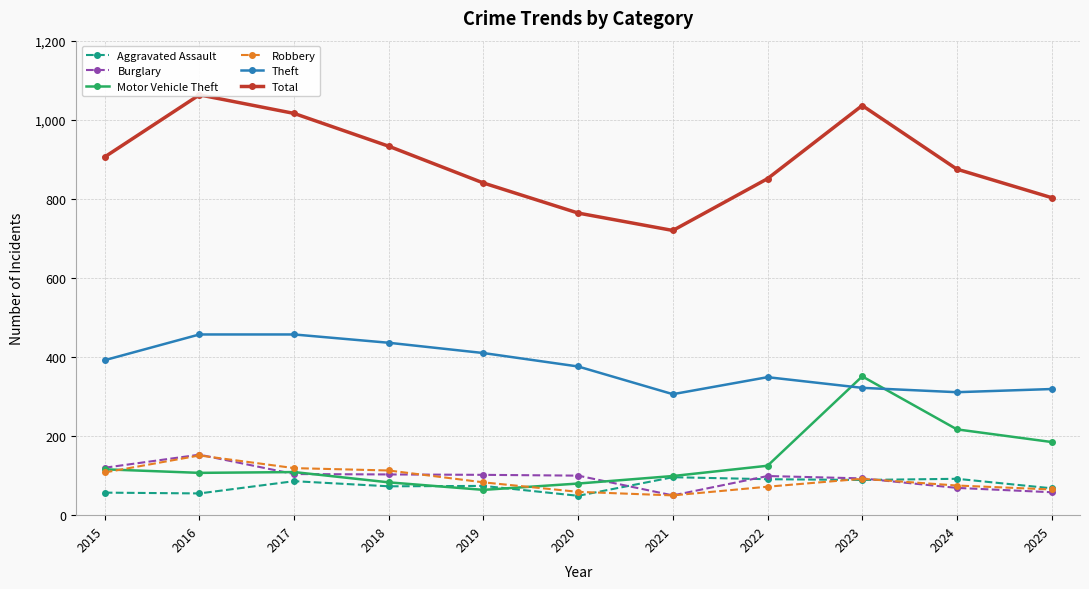

Which category has the lowest value across all series?

2020